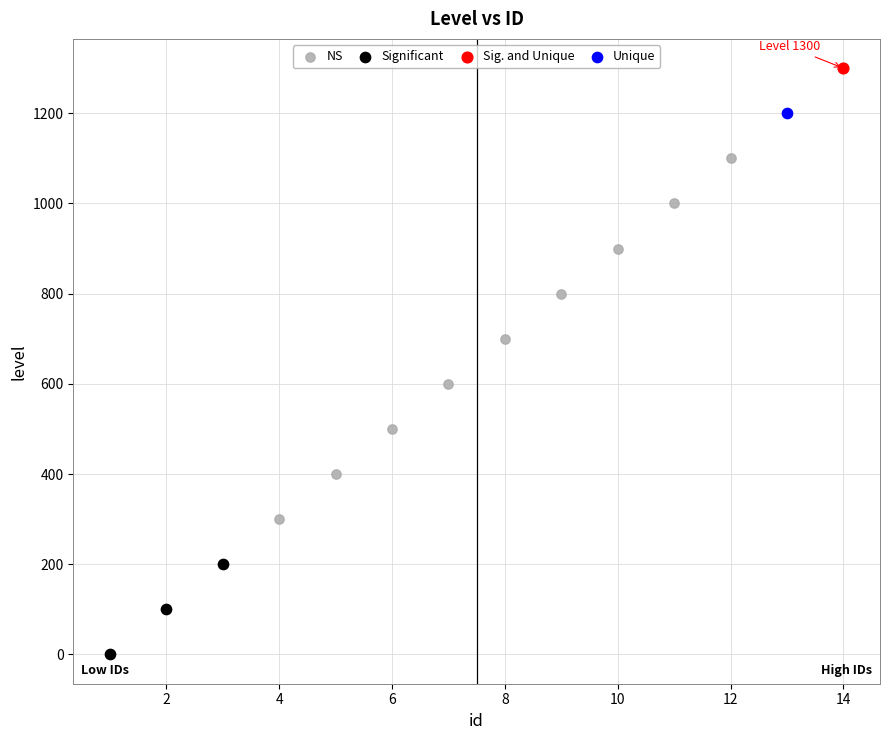

What are all the series names shown in the legend?

NS, Significant, Sig. and Unique, Unique